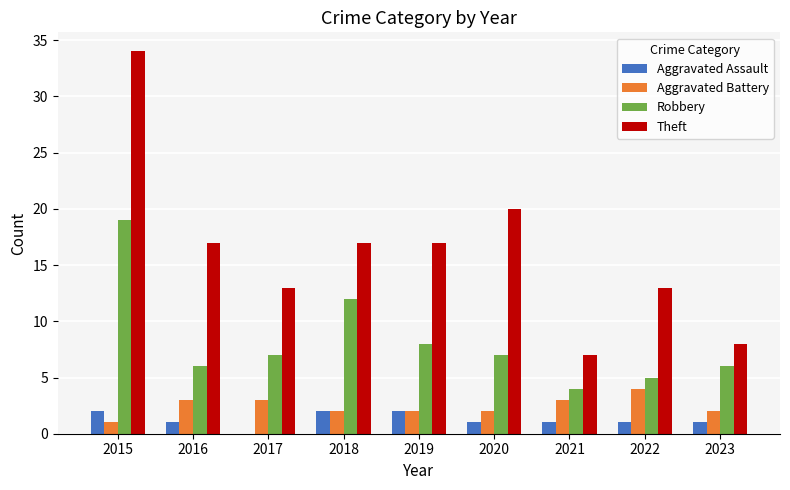

Reading left to right, extract all data points from this chart.

Aggravated Assault: 2	1	0	2	2	1	1	1	1
Aggravated Battery: 1	3	3	2	2	2	3	4	2
Robbery: 19	6	7	12	8	7	4	5	6
Theft: 34	17	13	17	17	20	7	13	8